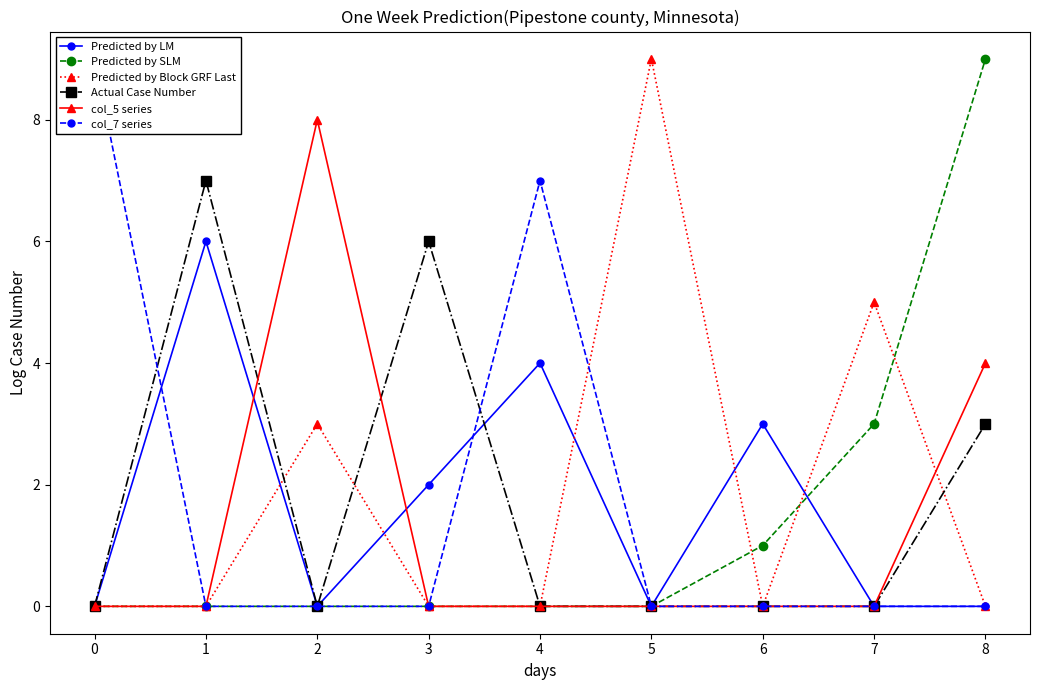

What are all the series names shown in the legend?

Predicted by LM, Predicted by SLM, Predicted by Block GRF Last, Actual Case Number, col_5 series, col_7 series